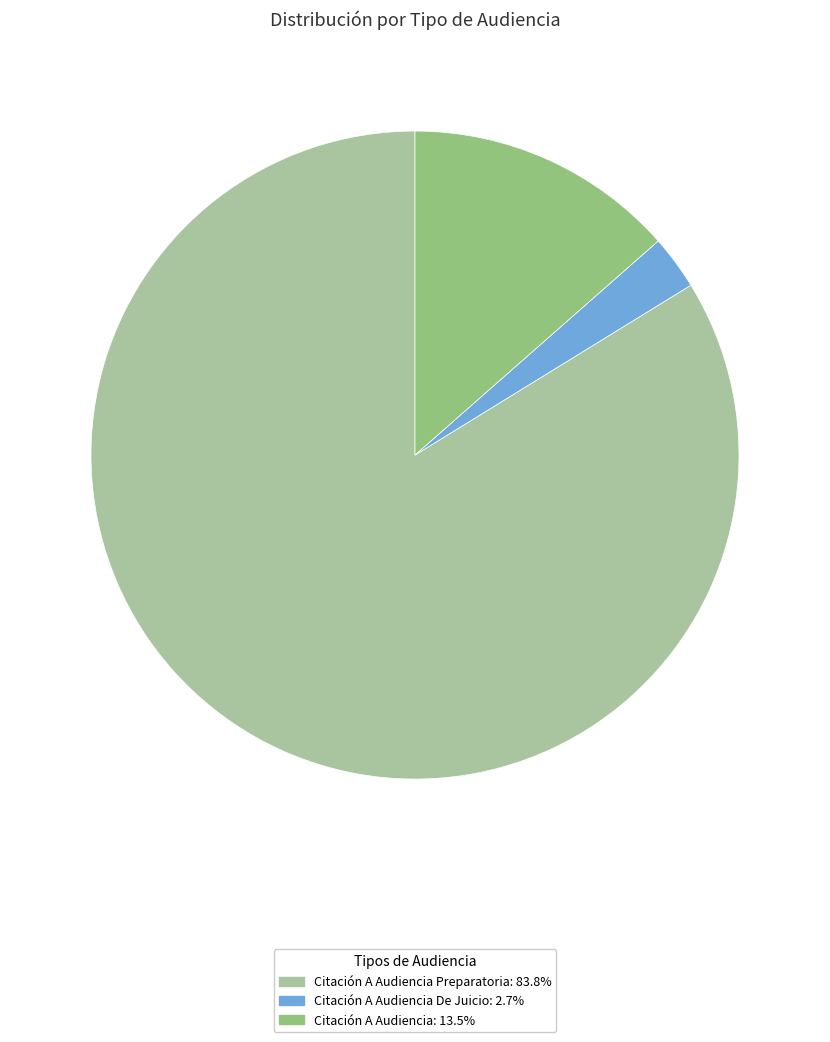

Does Citación A Audiencia: 13.5% represent more than half of the total?

No